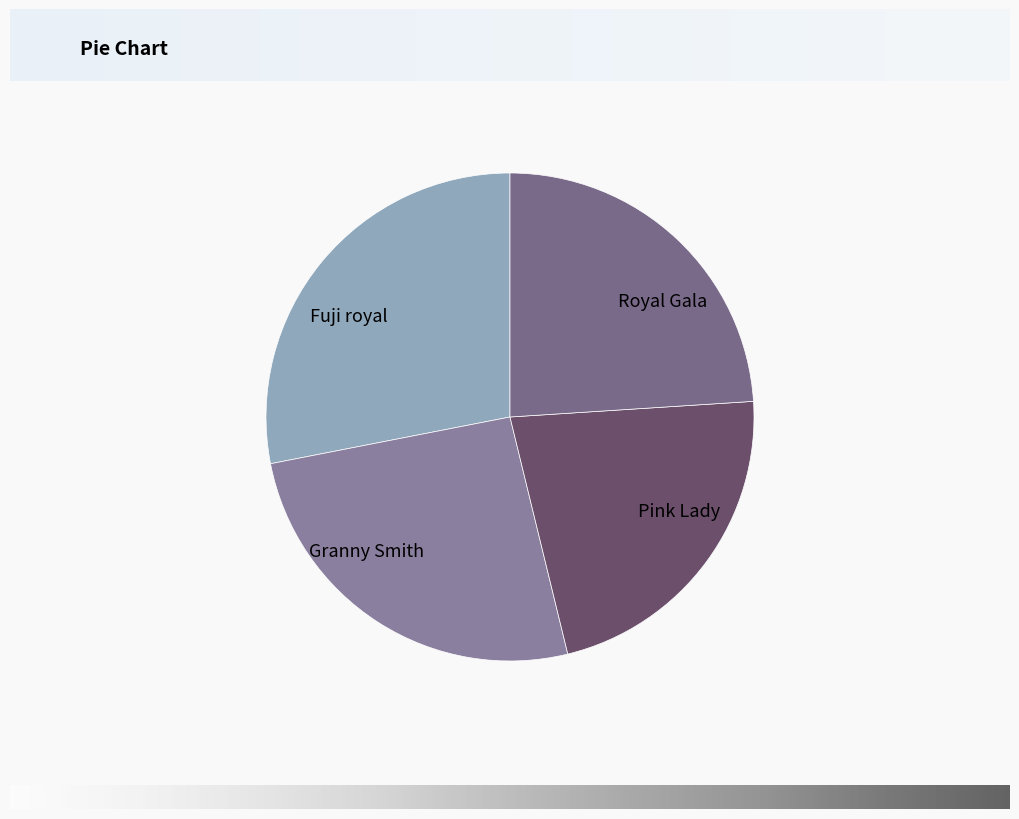

Rank the categories by value from highest to lowest.

Fuji royal, Granny Smith, Royal Gala, Pink Lady